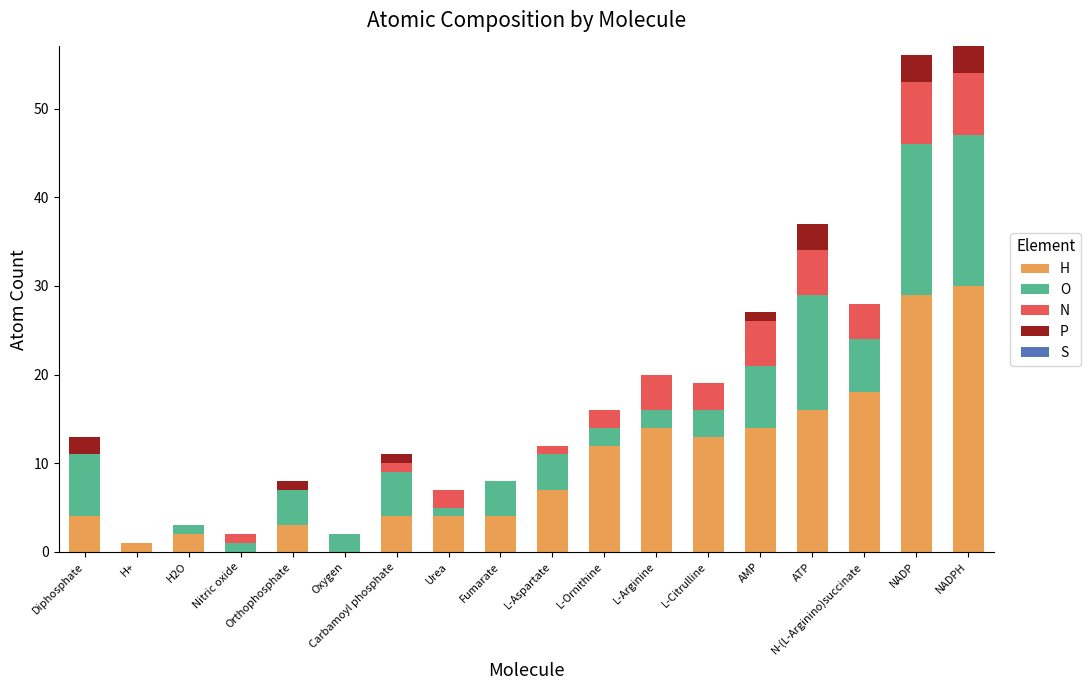

Are the bars horizontal?

No